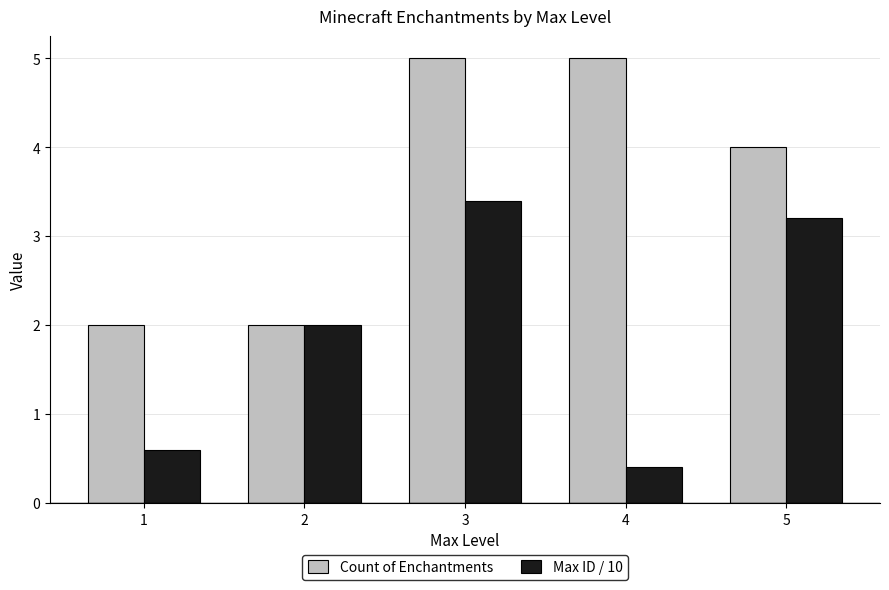

True or false: Max ID / 10 has a value of 0.6 at 1.

True